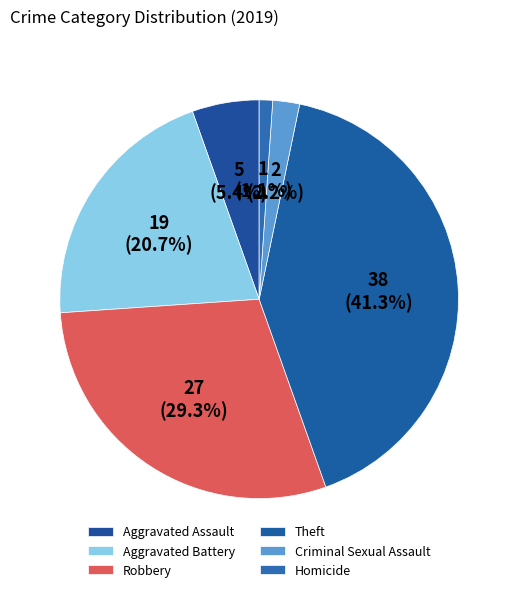

How many slices are in this pie chart?

6